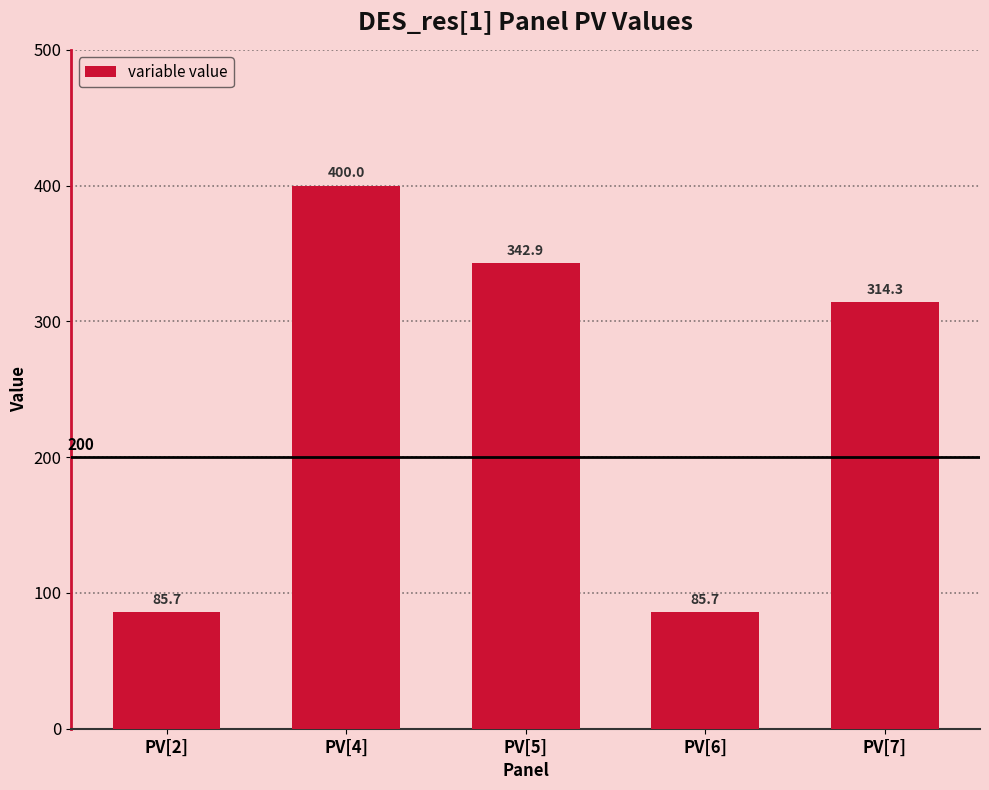

What is the greatest value displayed?

400.0